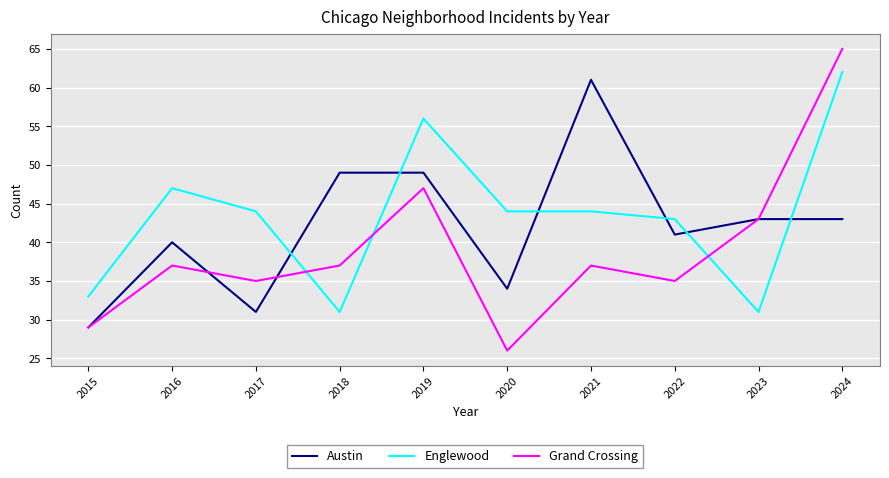

What is the difference between the Englewood values at 2017 and 2022?

1